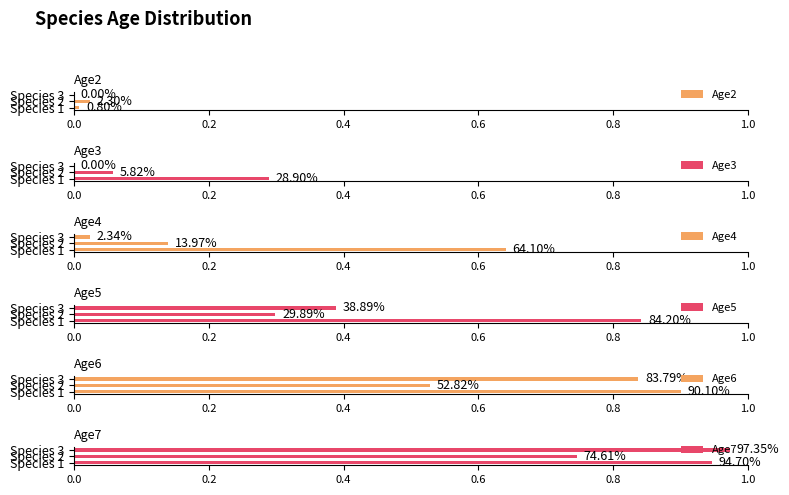

What is the total value across all series at 0.2?

1.8